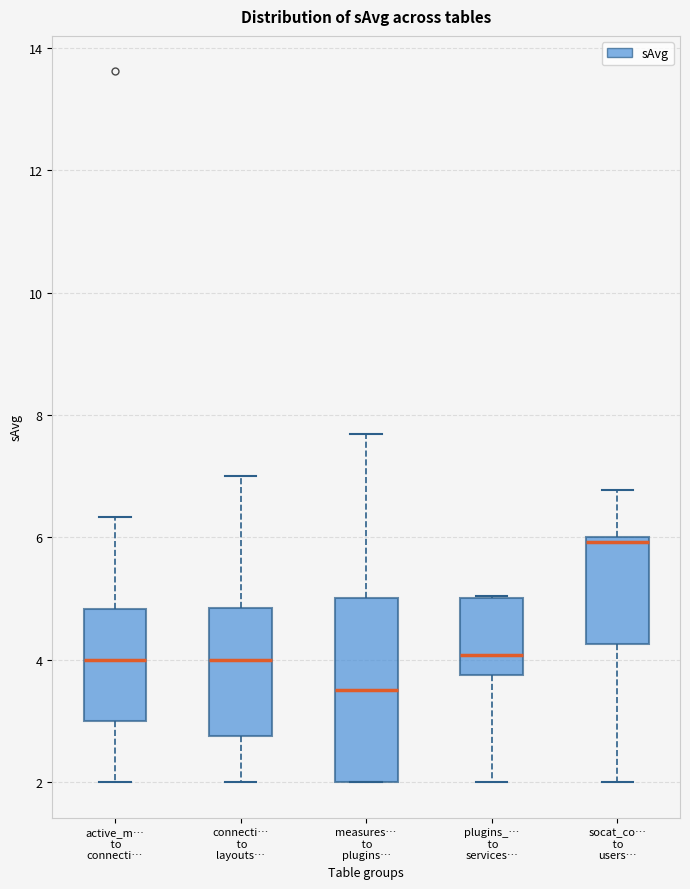

Which box's median line is the lowest?

measures… to plugins…